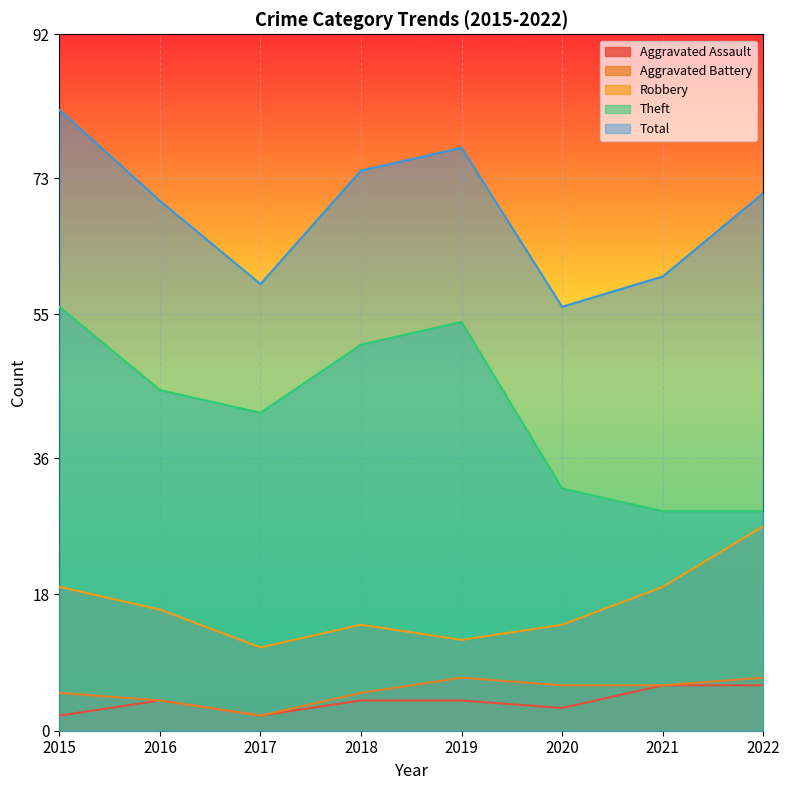

The Total series shows 60 at 2021. True or false?

True